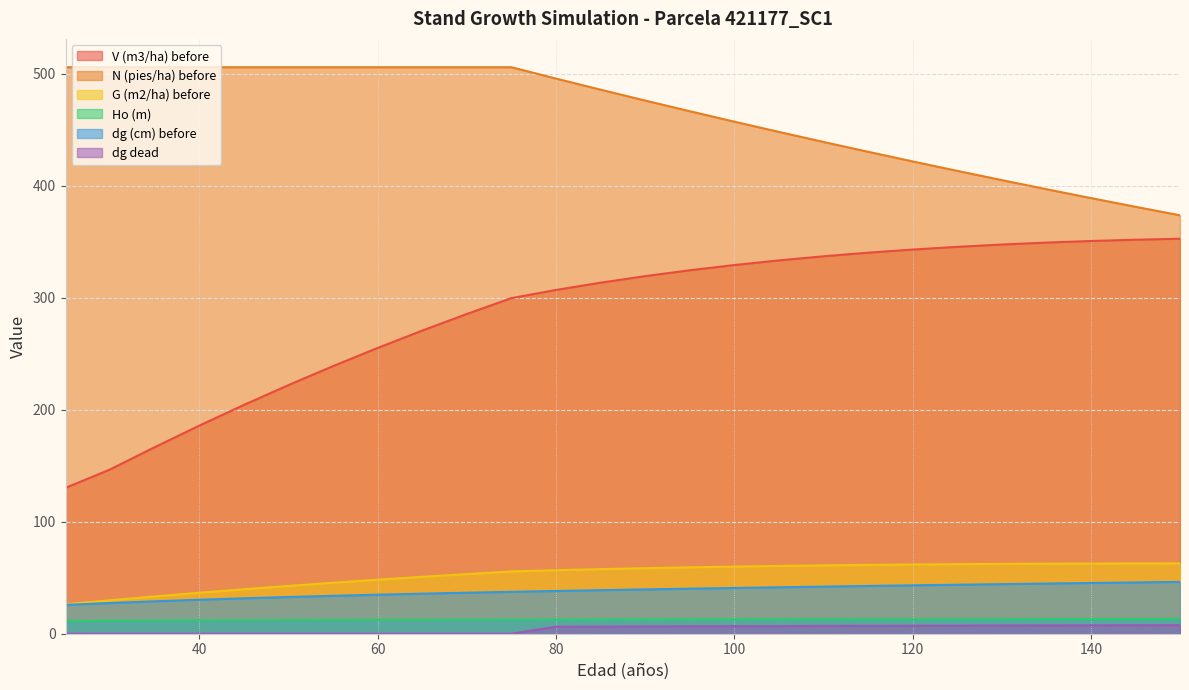

True or false: N (pies/ha) before and dg dead intersect in this chart.

False